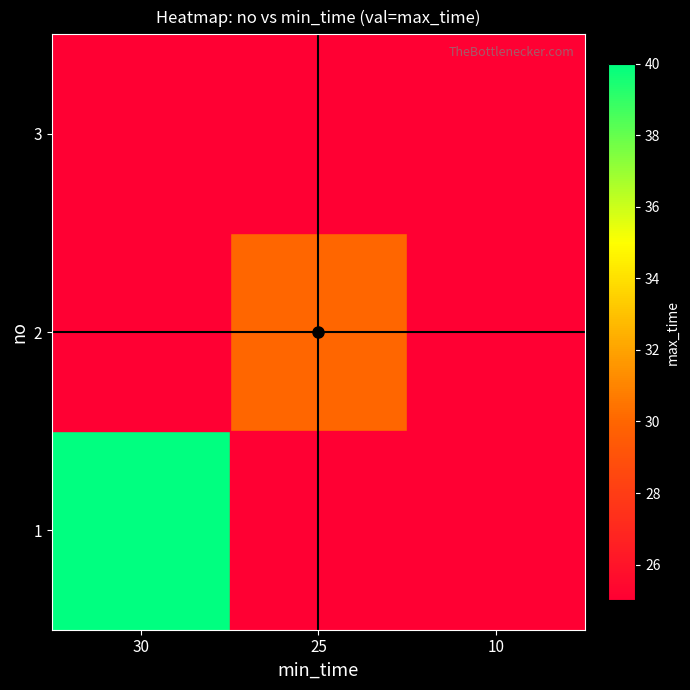

Rank the series by their average value, from highest to lowest.

1, 2, 3